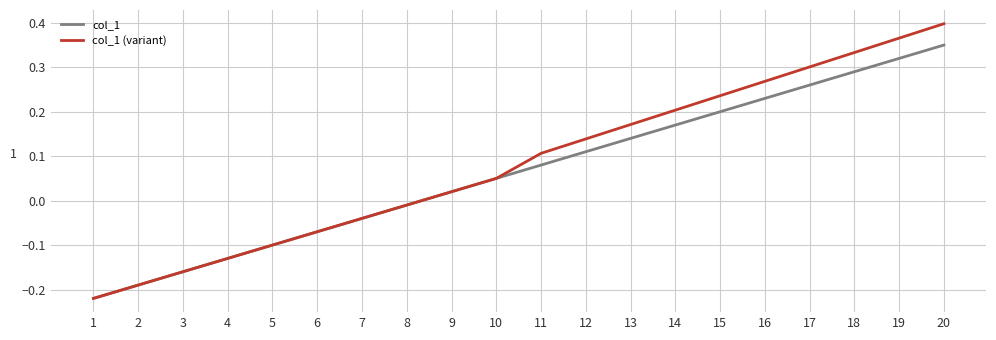

At which category is the sum across all series the highest?

20